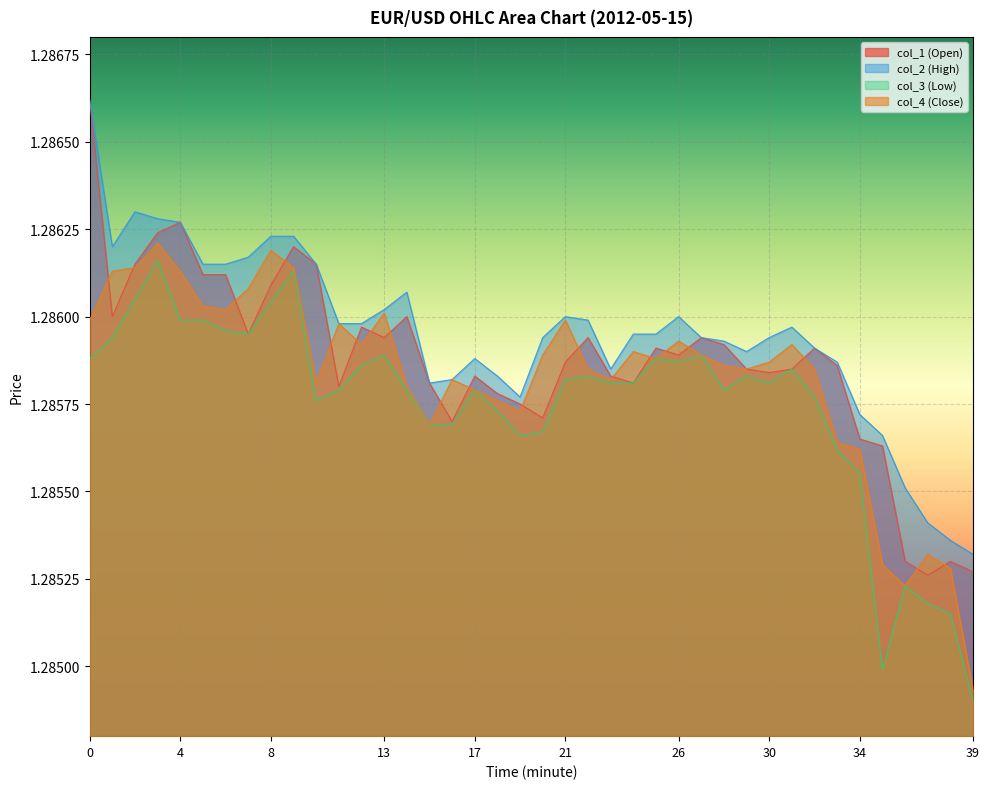

Reading right to left, transcribe all the data shown in this chart.

col_1: 1.3	1.3	1.3	1.3	1.3	1.3	1.3	1.3	1.3	1.3	1.3	1.3	1.3	1.3	1.3	1.3	1.3	1.3	1.3	1.3	1.3	1.3	1.3	1.3	1.3	1.3	1.3	1.3	1.3	1.3	1.3	1.3	1.3	1.3	1.3	1.3	1.3	1.3	1.3	1.3
col_2: 1.3	1.3	1.3	1.3	1.3	1.3	1.3	1.3	1.3	1.3	1.3	1.3	1.3	1.3	1.3	1.3	1.3	1.3	1.3	1.3	1.3	1.3	1.3	1.3	1.3	1.3	1.3	1.3	1.3	1.3	1.3	1.3	1.3	1.3	1.3	1.3	1.3	1.3	1.3	1.3
col_3: 1.3	1.3	1.3	1.3	1.3	1.3	1.3	1.3	1.3	1.3	1.3	1.3	1.3	1.3	1.3	1.3	1.3	1.3	1.3	1.3	1.3	1.3	1.3	1.3	1.3	1.3	1.3	1.3	1.3	1.3	1.3	1.3	1.3	1.3	1.3	1.3	1.3	1.3	1.3	1.3
col_4: 1.3	1.3	1.3	1.3	1.3	1.3	1.3	1.3	1.3	1.3	1.3	1.3	1.3	1.3	1.3	1.3	1.3	1.3	1.3	1.3	1.3	1.3	1.3	1.3	1.3	1.3	1.3	1.3	1.3	1.3	1.3	1.3	1.3	1.3	1.3	1.3	1.3	1.3	1.3	1.3